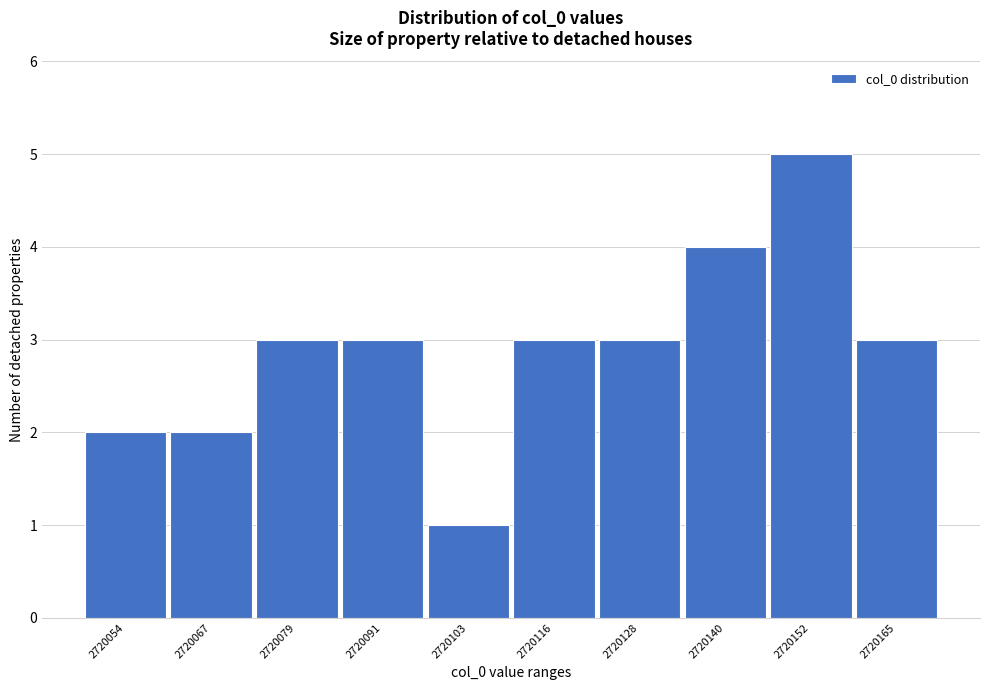

Reading left to right, transcribe all the data shown in this chart.

2	2	3	3	1	3	3	4	5	3